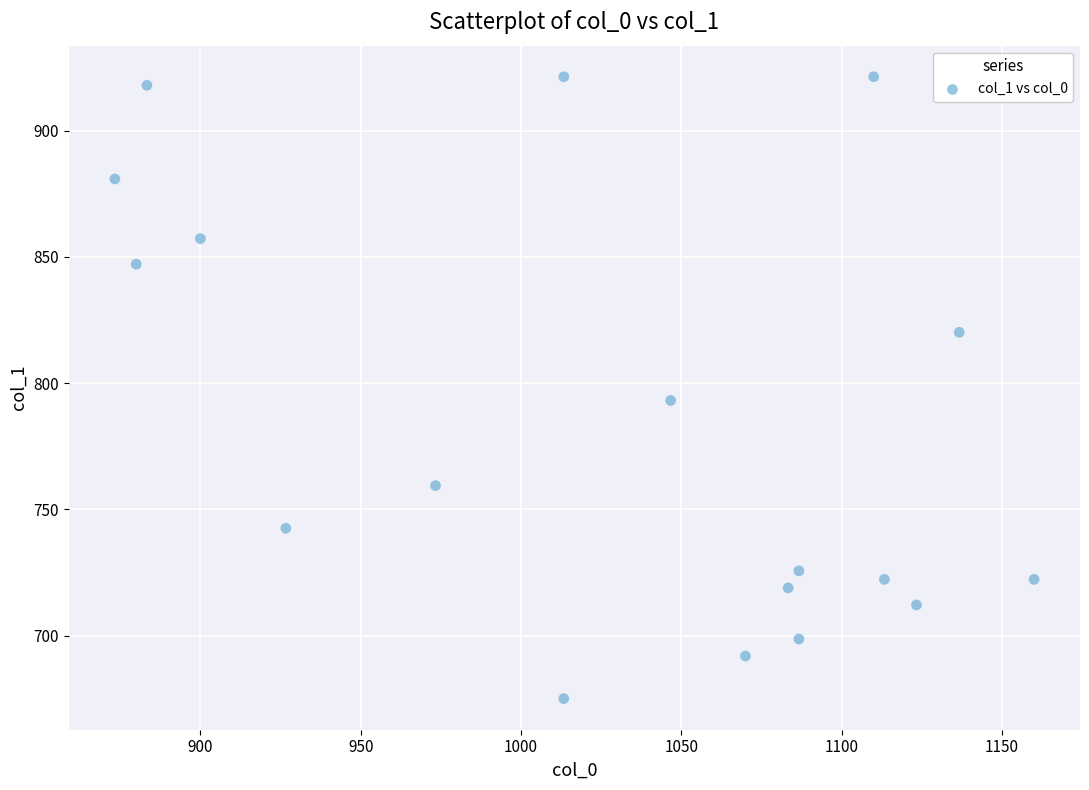

What is the range of Y values (max minus min)?

246.4